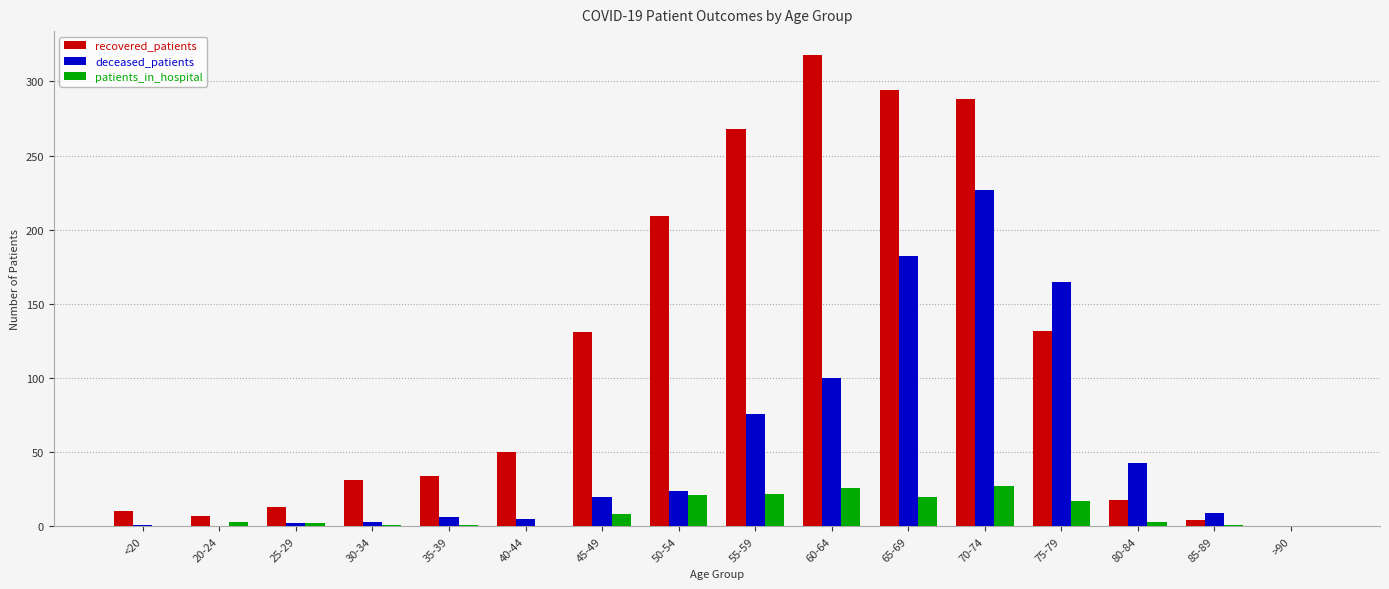

Is the value of deceased_patients at 75-79 greater than the value of recovered_patients at 35-39?

Yes